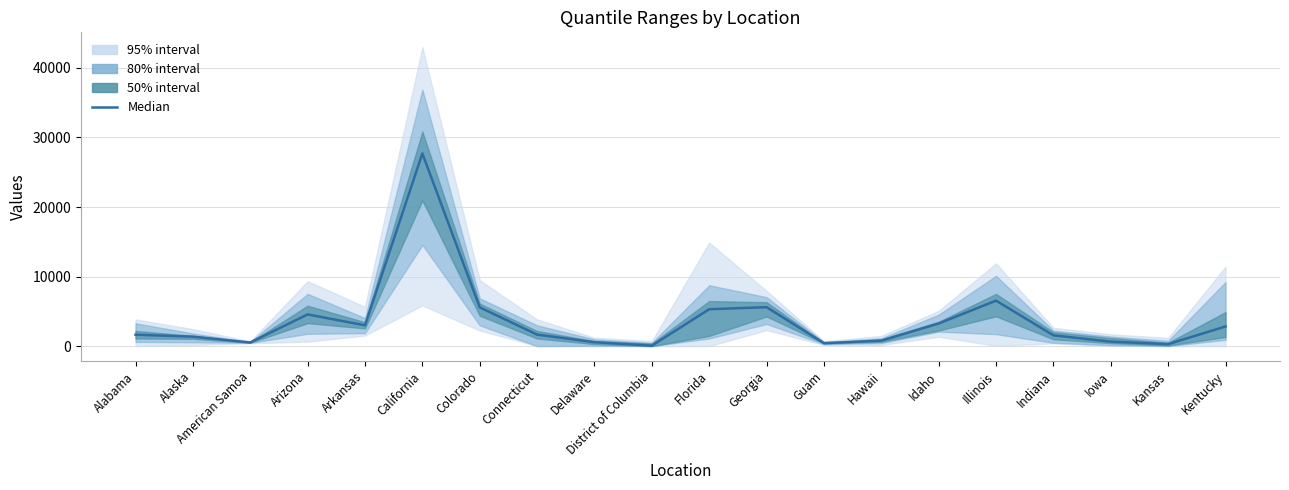

Reading left to right, extract all data points from this chart.

1633	1353	517	4552	2985	27701	5571	1648	552	59	5299	5595	417	776	3246	6535	1548	635	278	2820